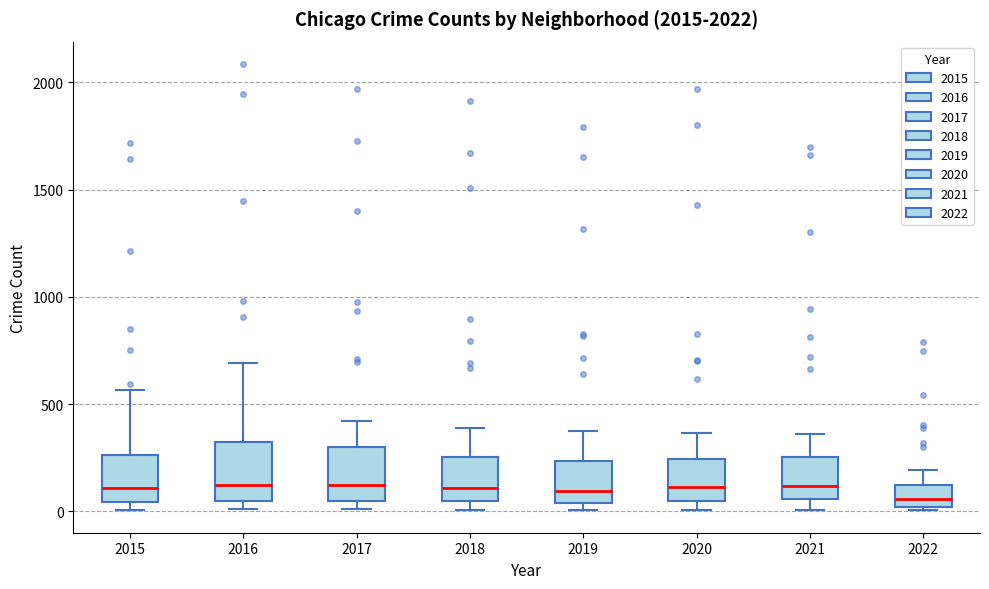

Reading left to right, transcribe this box plot: for each box, give where its median line is, the range the box spans, and where its two whiskers end, as read against the y-axis. The values are not printed on the chart, so give them approximately, as read against the axis.

2015: median 100, box 50 to 250, whiskers 0 to 550
2016: median 150, box 50 to 300, whiskers 0 to 700
2017: median 100, box 50 to 300, whiskers 0 to 400
2018: median 100, box 50 to 250, whiskers 0 to 400
2019: median 100, box 50 to 250, whiskers 0 to 400
2020: median 100, box 50 to 250, whiskers 0 to 350
2021: median 100, box 50 to 250, whiskers 0 to 350
2022: median 50, box 0 to 100, whiskers 0 (just below the box's lower edge) to 200